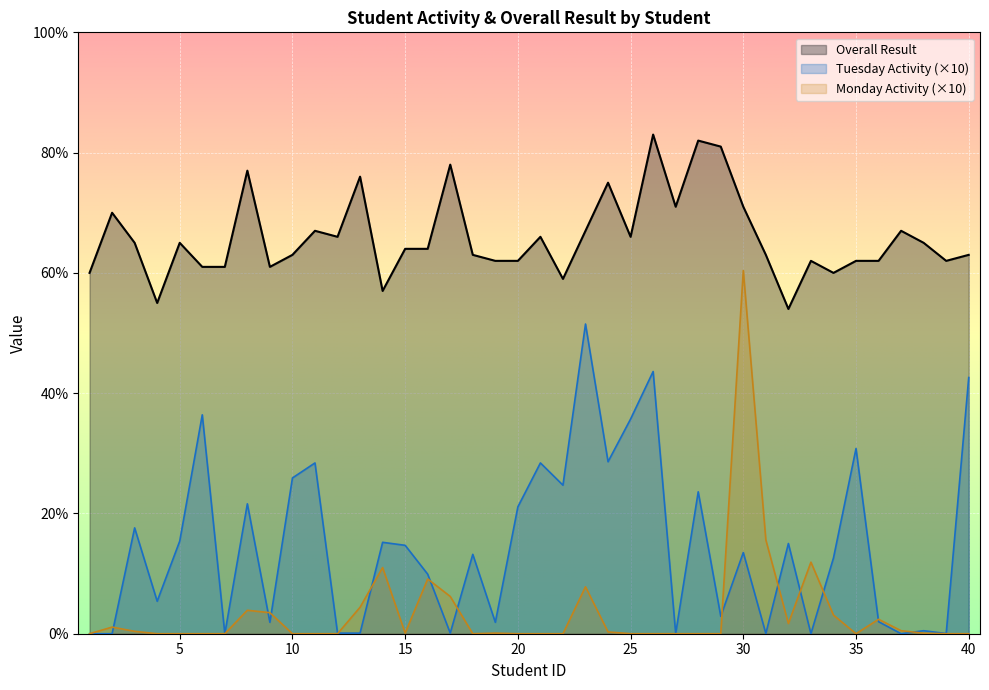

Count the number of categories in the chart.

40